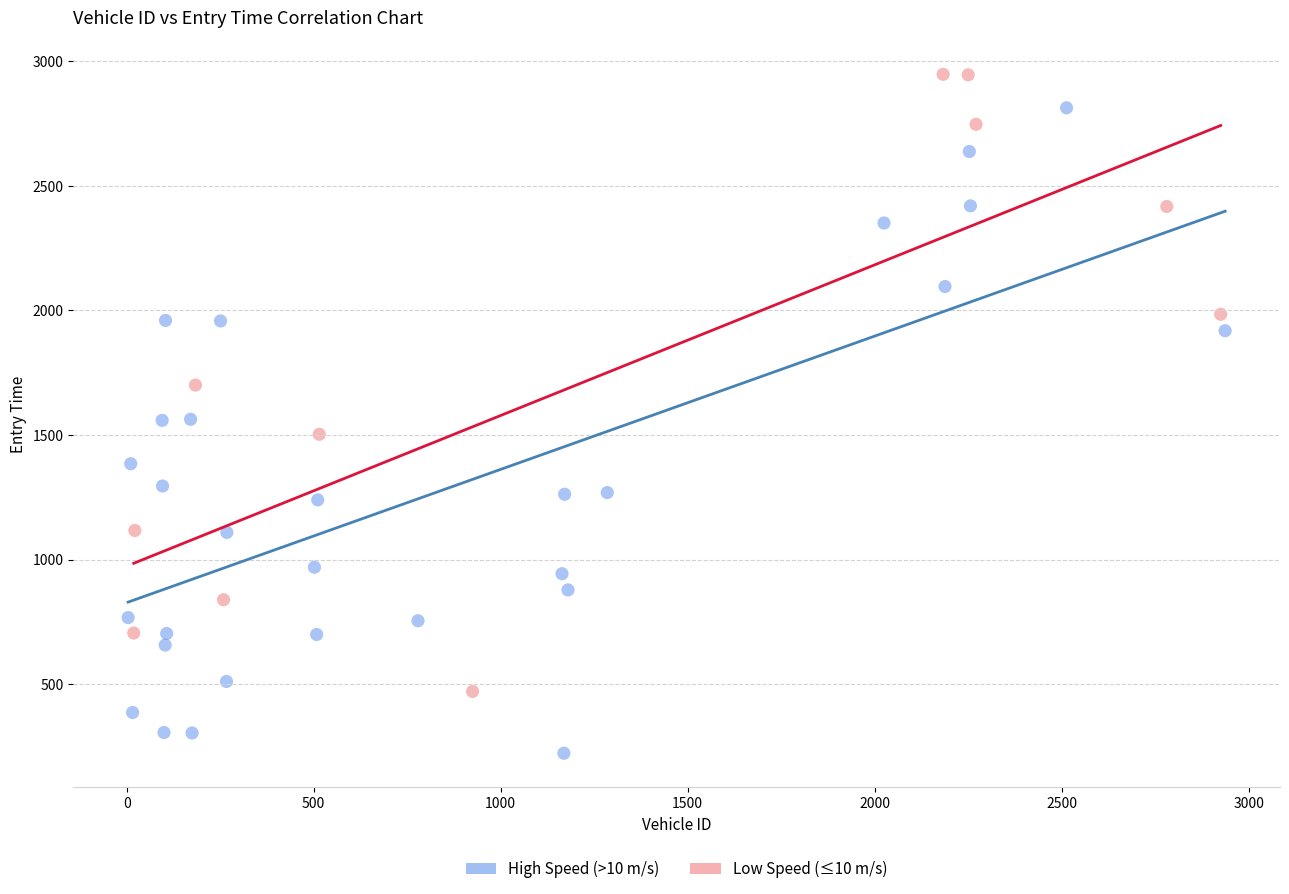

Which series reaches the minimum Y coordinate?

High Speed (>10 m/s)